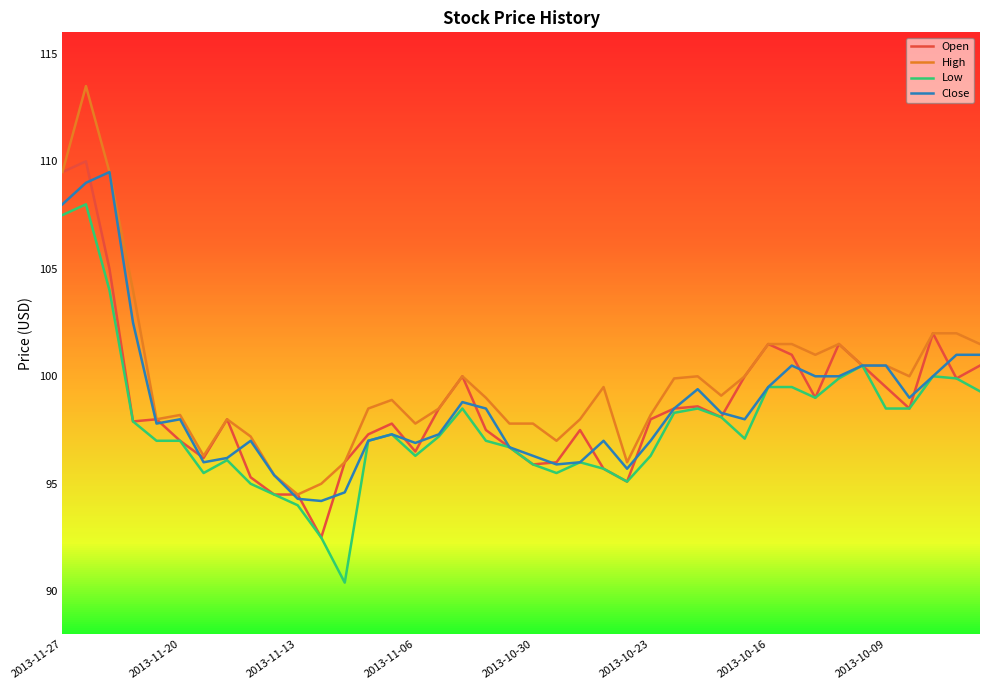

What is the lowest value of the Open series?

92.5